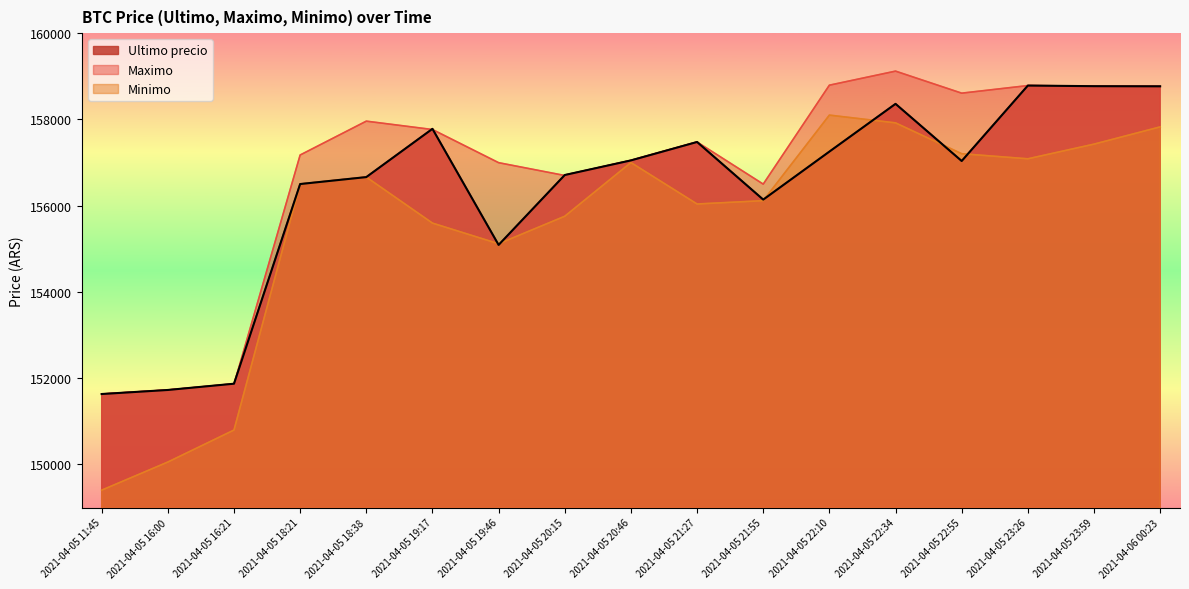

Where is the first local maximum for Ultimo precio?

2021-04-05 19:17